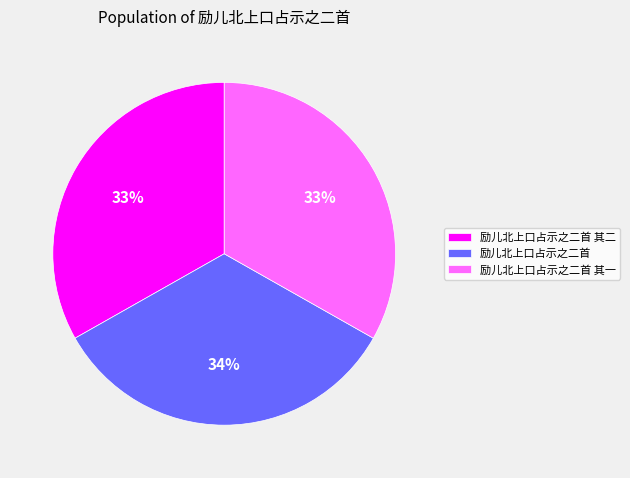

What is the ratio of the value at 励儿北上口占示之二首 其二 to the value at 励儿北上口占示之二首 其一?

1.0